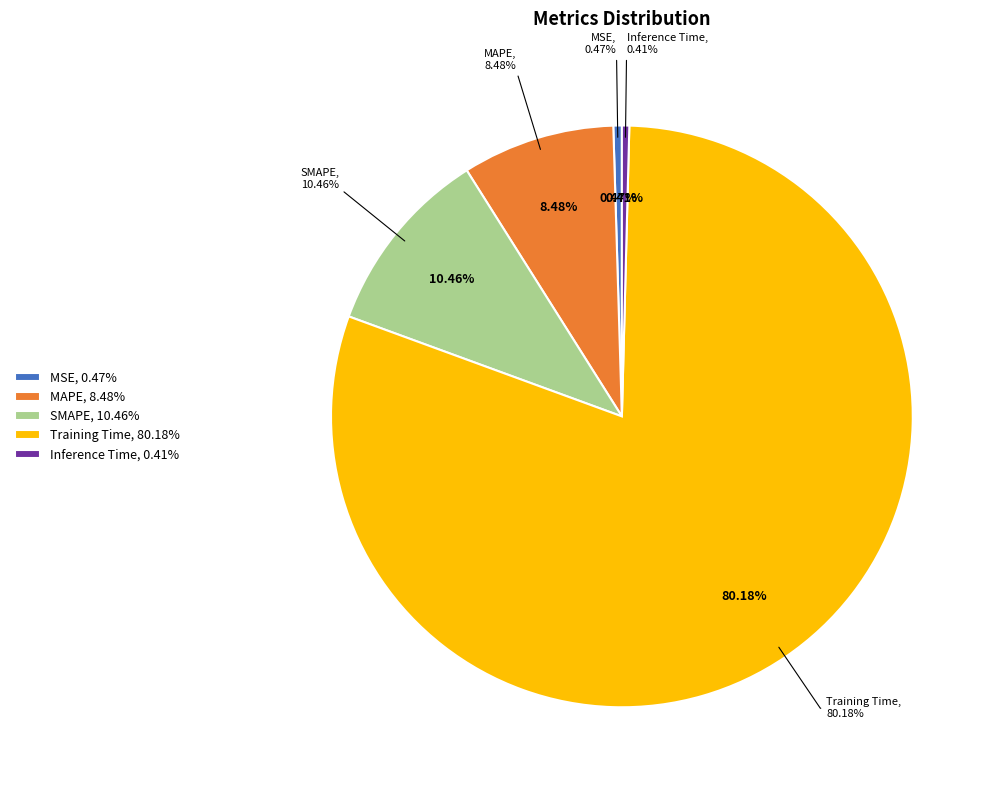

To the nearest percent, what is the combined percentage of Inference Time and SMAPE?

11%